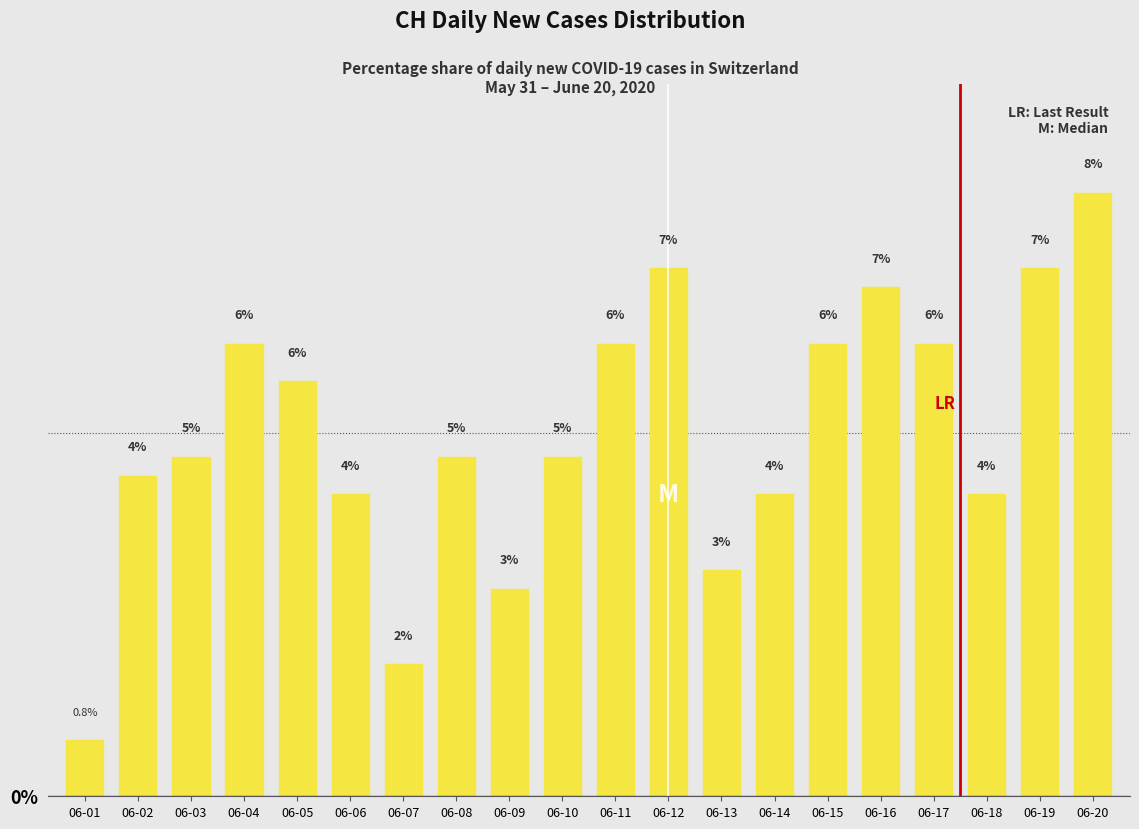

What is the difference between the maximum and minimum values?

7.5